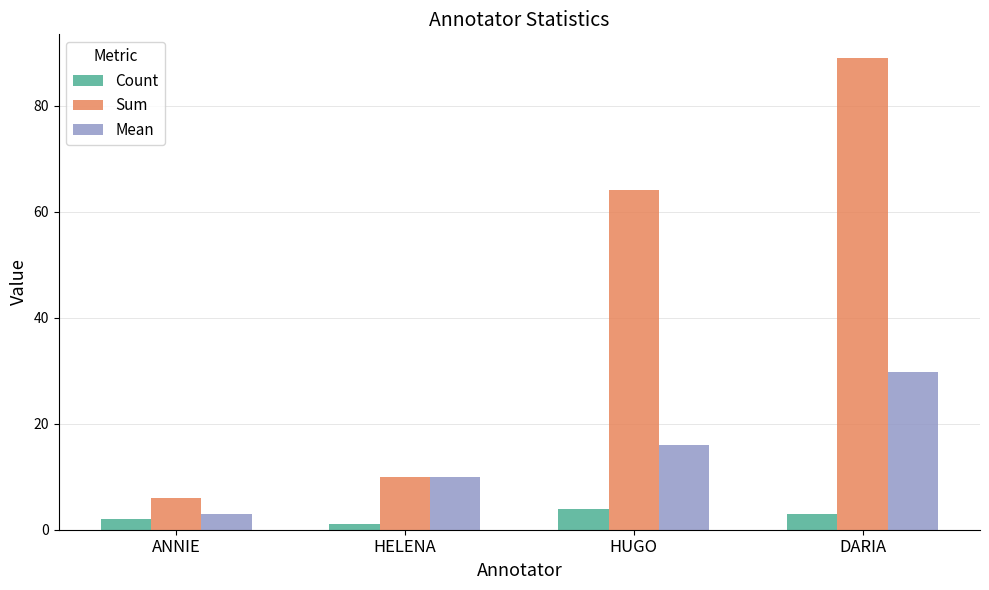

What is the approximate value of Sum at ANNIE?

6.0